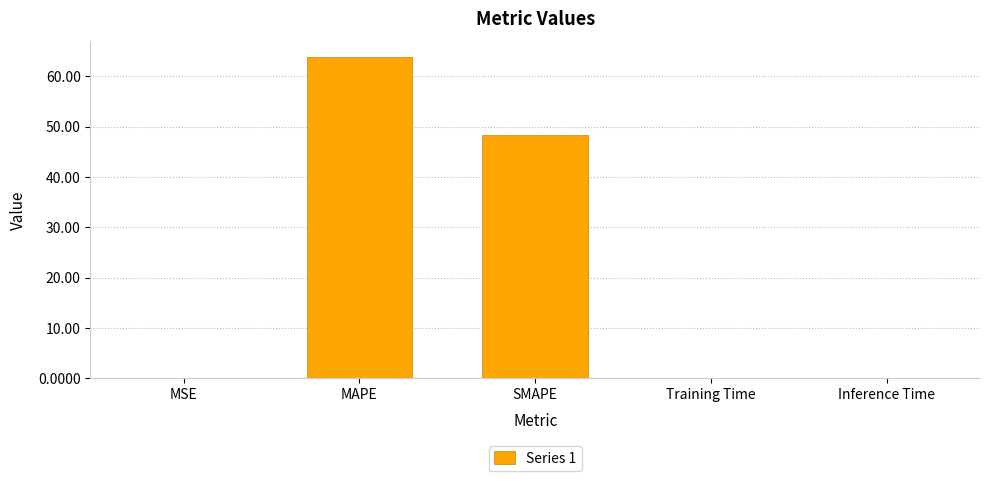

What value does the data have at SMAPE?

48.3